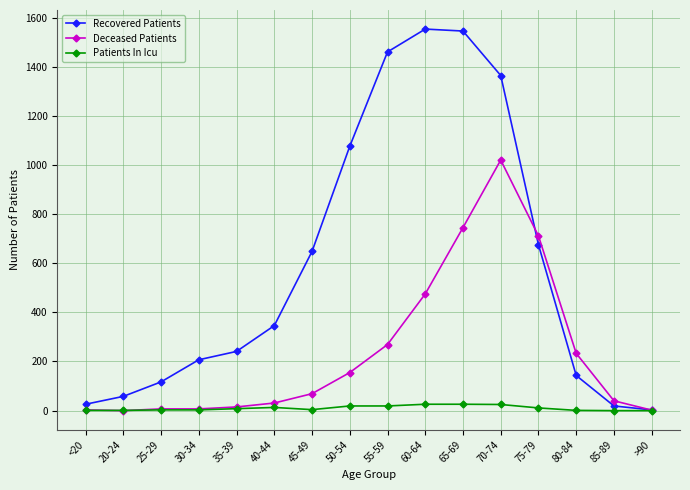

The value of Recovered Patients at 45-49 is 648. True or false?

True